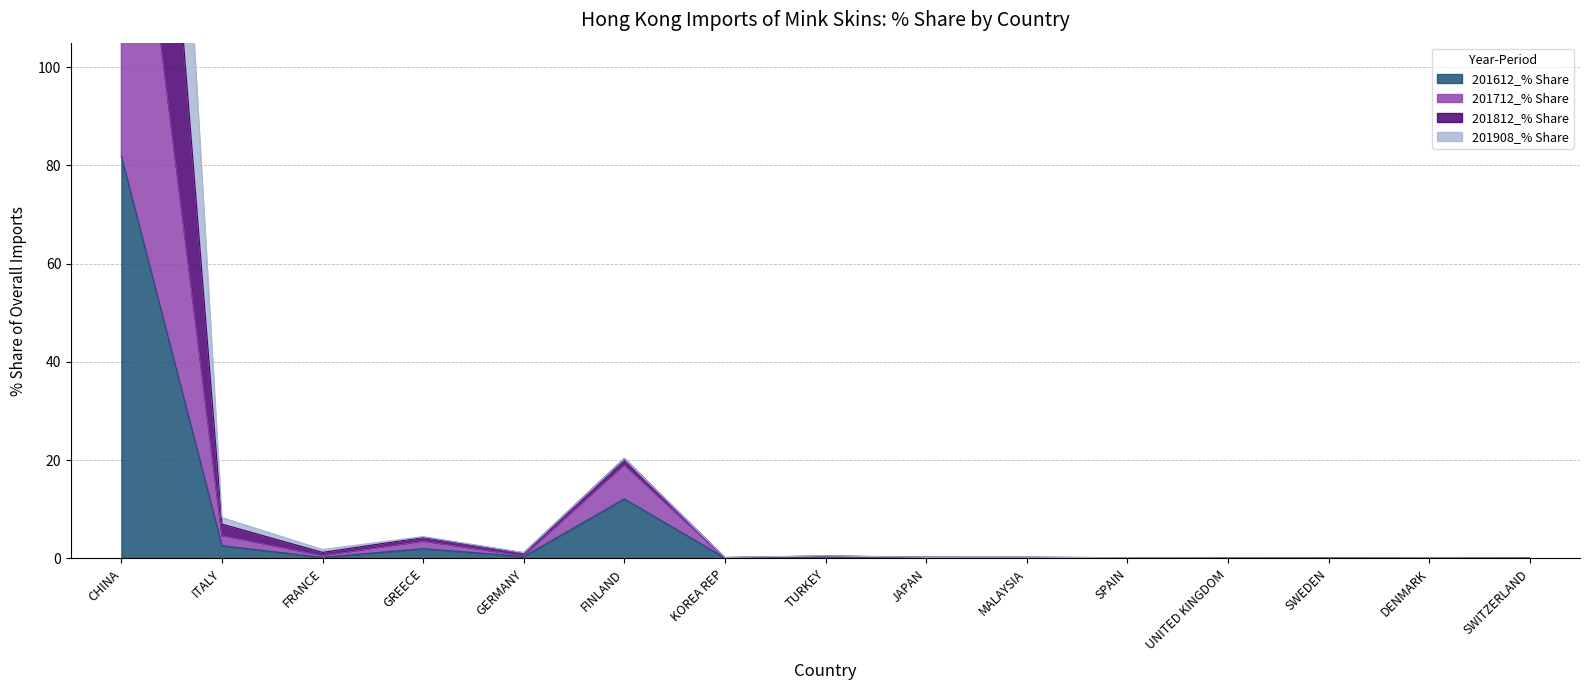

Where is the first local minimum for 201712_% Share?

FRANCE